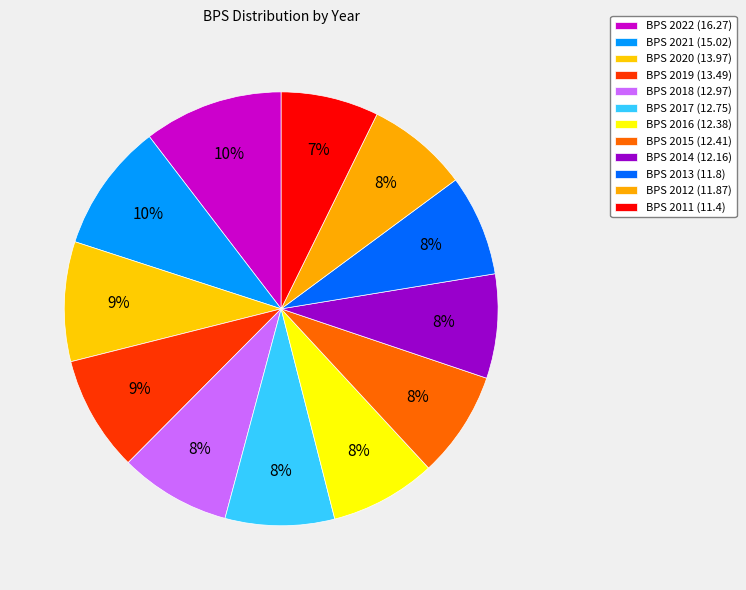

How many slices are in this pie chart?

12